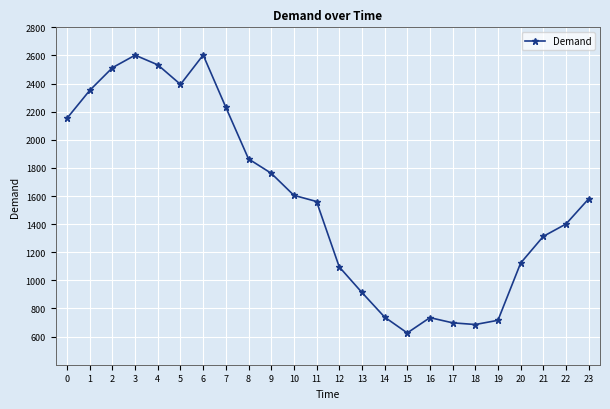

Does the chart have visible grid lines?

Yes